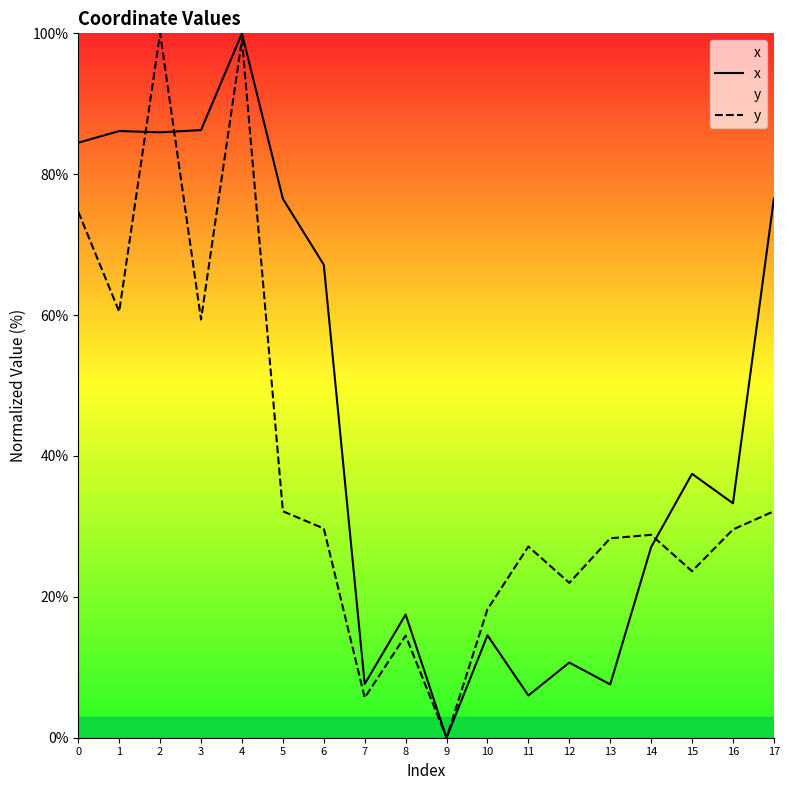

Is this an area chart (filled region under the line)?

No